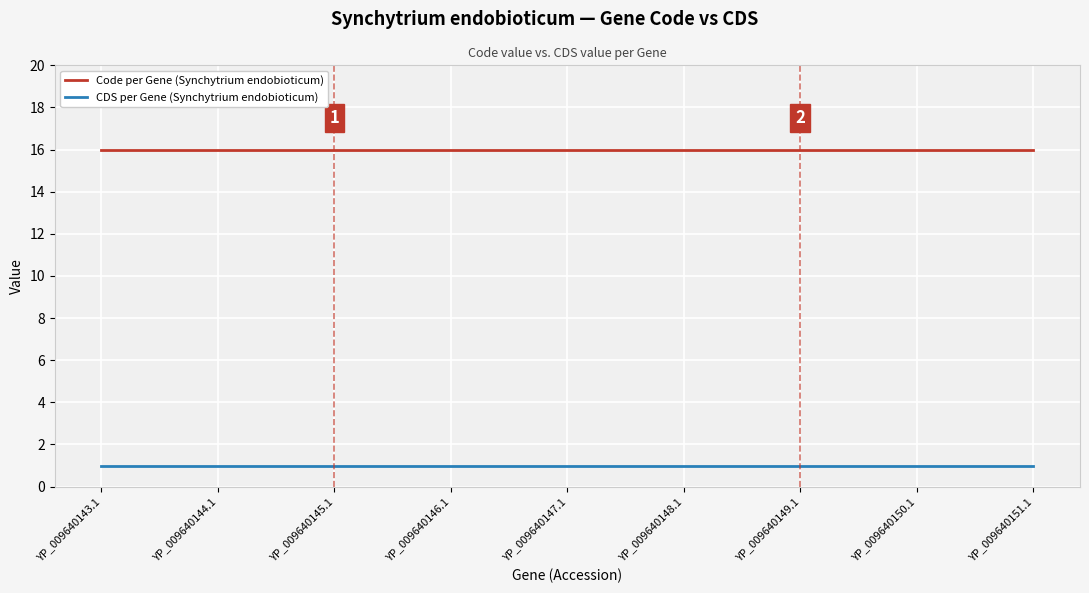

What is the maximum value shown in the chart?

16